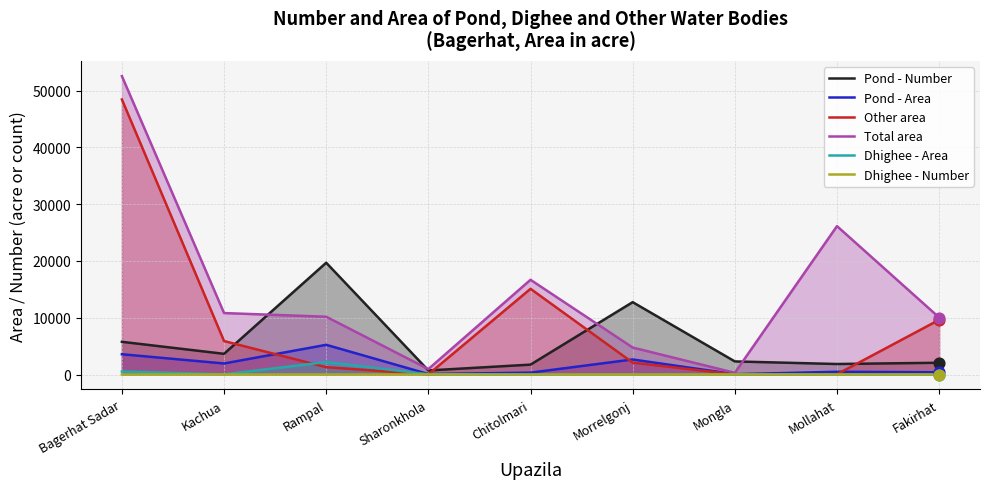

What is the total value across all series at Rampal?

38609